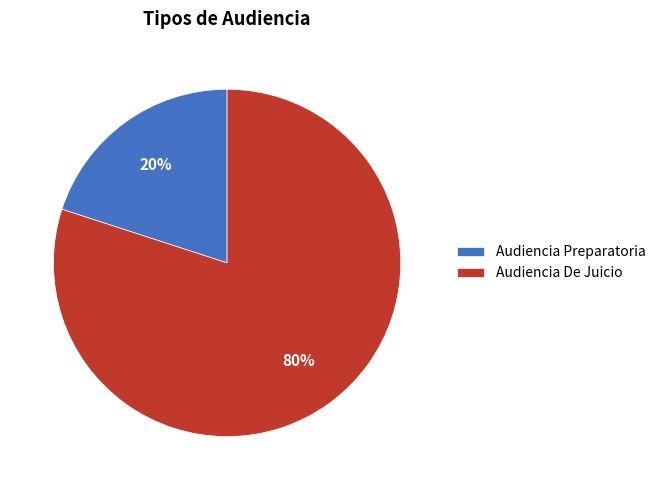

How many segments does this pie chart have?

2